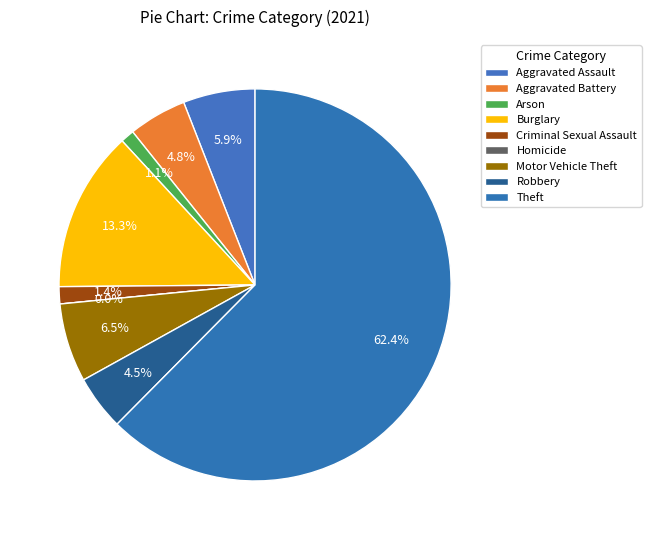

Count the number of slices in the pie.

9